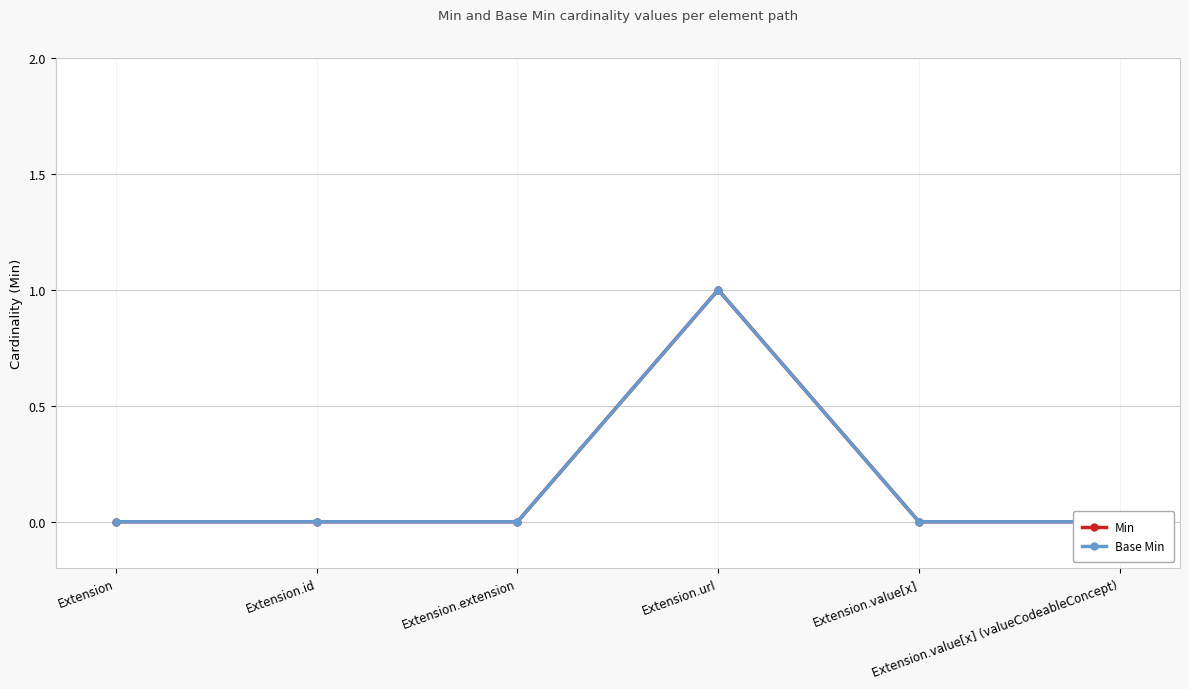

Which category has the lowest value across all series?

Extension